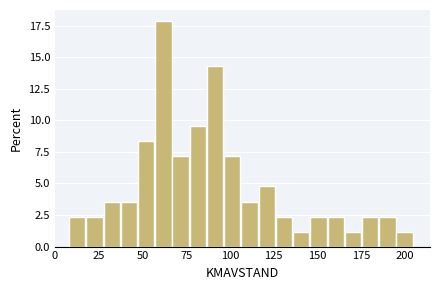

Read against the x-axis, roughly where is the centre of the tallest bar?

60